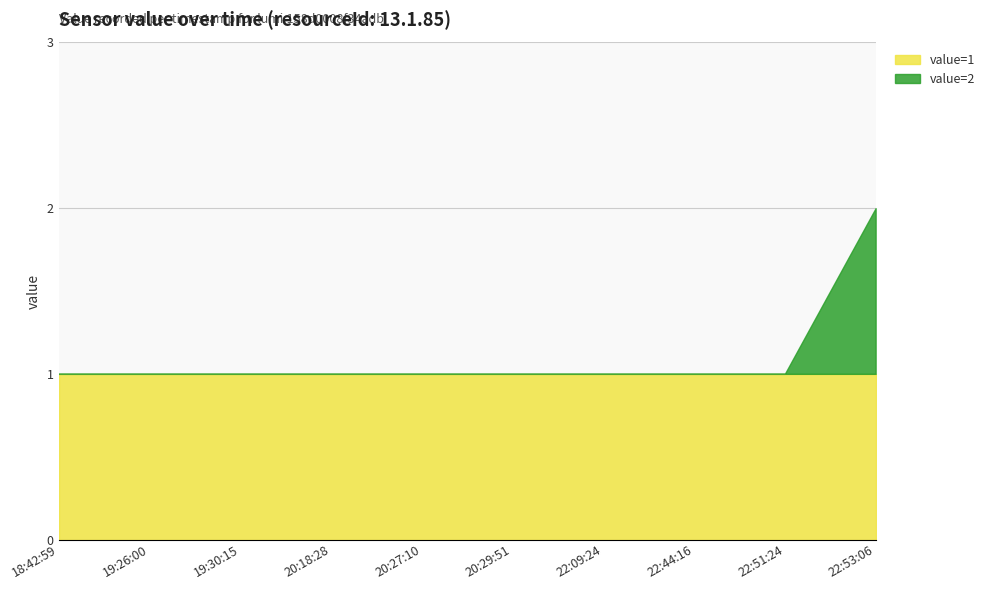

Which category has the highest value in the value=1 series?

18:42:59